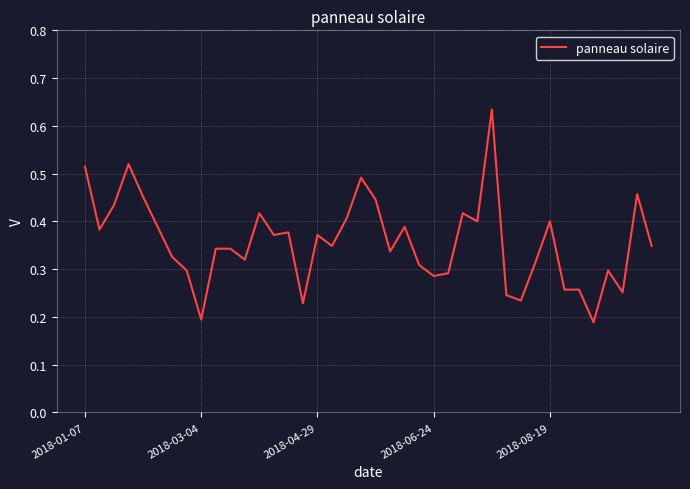

Does the chart have visible grid lines?

Yes